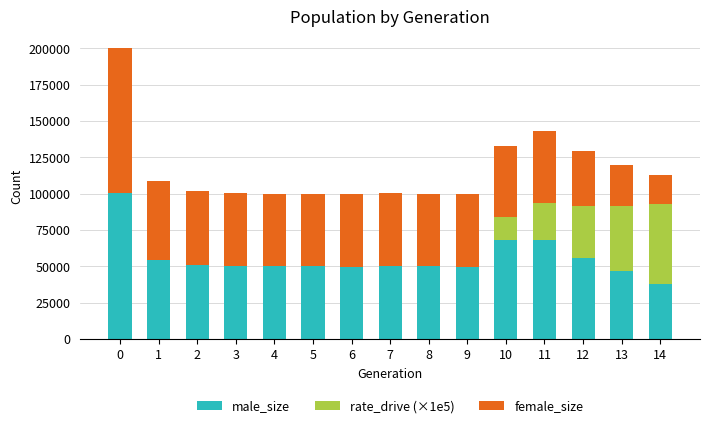

How many data points does each series have?

15